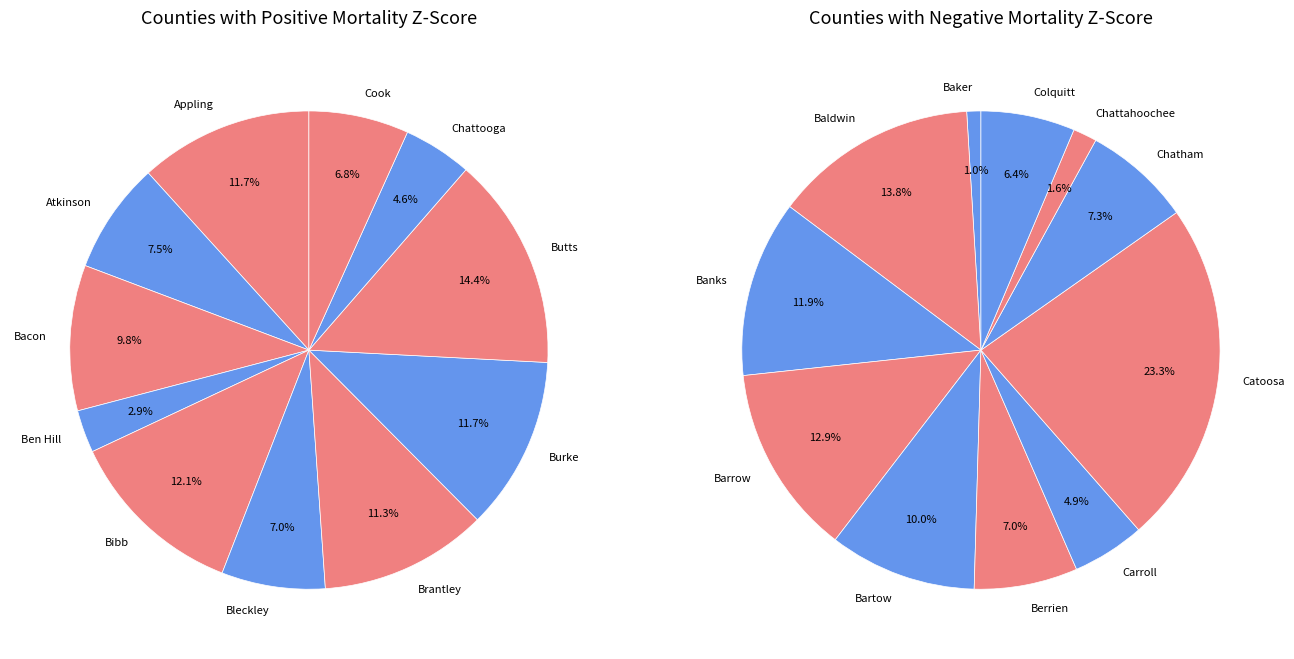

Is the sum of 7 and 0 greater than half?

No